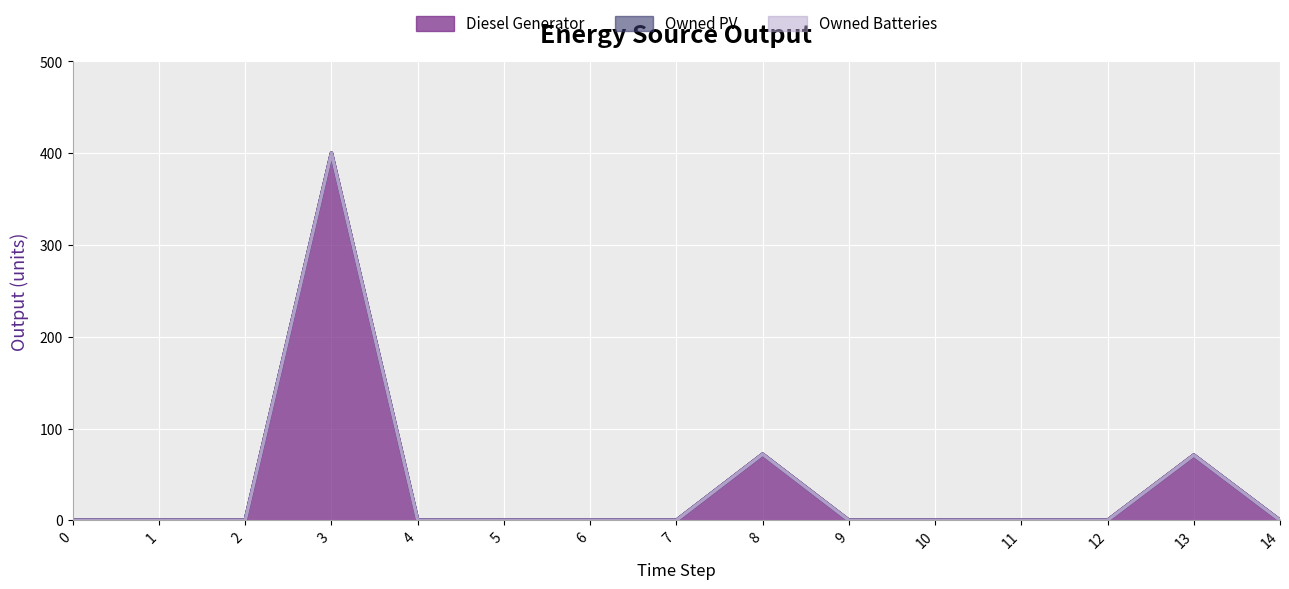

Reading left to right, what are all the values shown in this chart?

Diesel Generator: 0=0.0	1=0.0	2=0.0	3=400.0	4=0.0	5=0.0	6=0.0	7=0.0	8=72.0	9=0.0	10=0.0	11=0.0	12=0.0	13=71.0	14=0.0
Owned PV: 0=0.0	1=0.0	2=0.0	3=400.0	4=0.0	5=0.0	6=0.0	7=0.0	8=72.0	9=0.0	10=0.0	11=0.0	12=0.0	13=71.0	14=0.0
Owned Batteries: 0=0.0	1=0.0	2=0.0	3=400.0	4=0.0	5=0.0	6=0.0	7=0.0	8=72.0	9=0.0	10=0.0	11=0.0	12=0.0	13=71.0	14=0.0